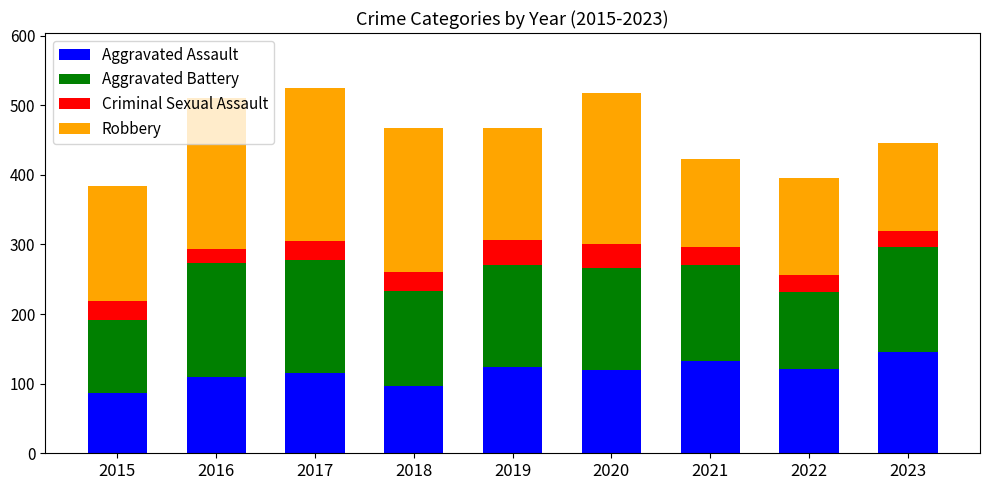

The value of Aggravated Assault at 2015 is 86. True or false?

True